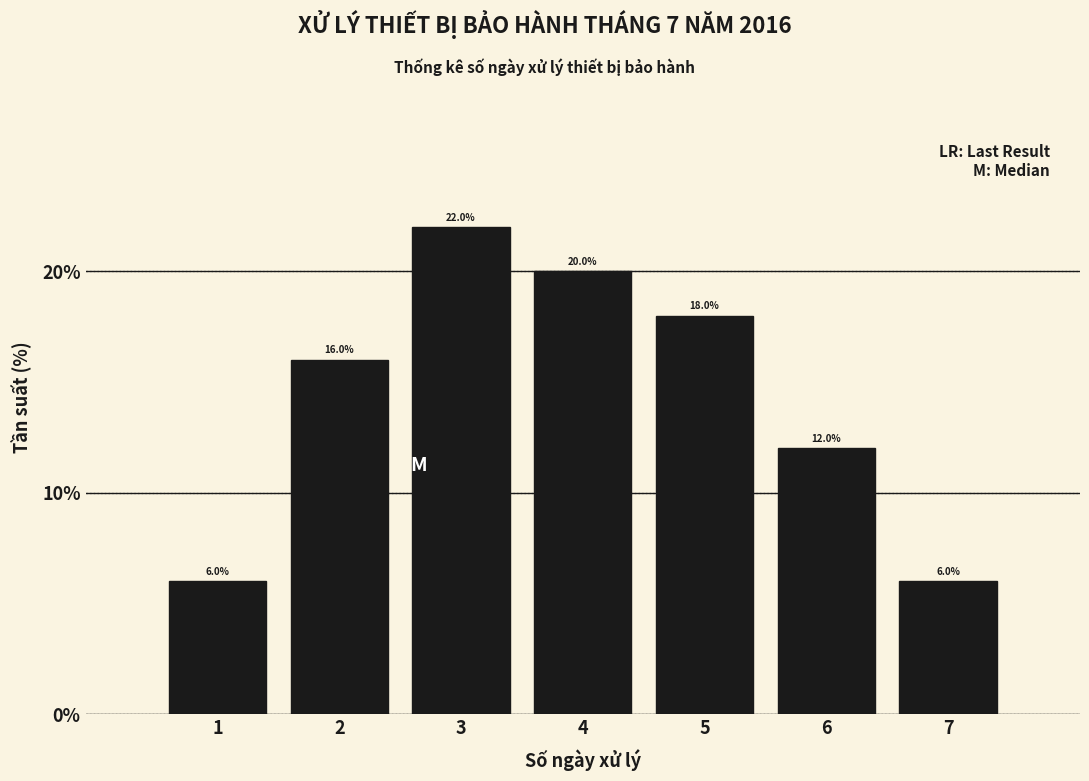

Reading left to right, list all the values displayed in this chart.

6	16	22	20	18	12	6